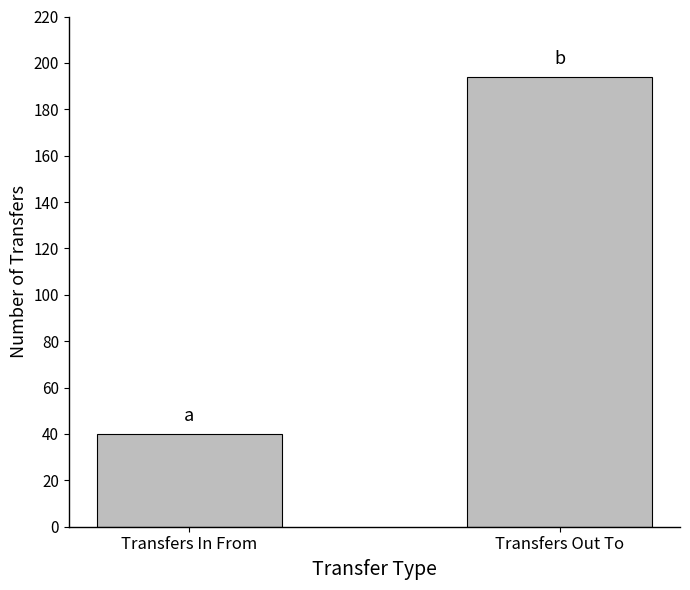

What is the difference between the maximum and minimum values?

154